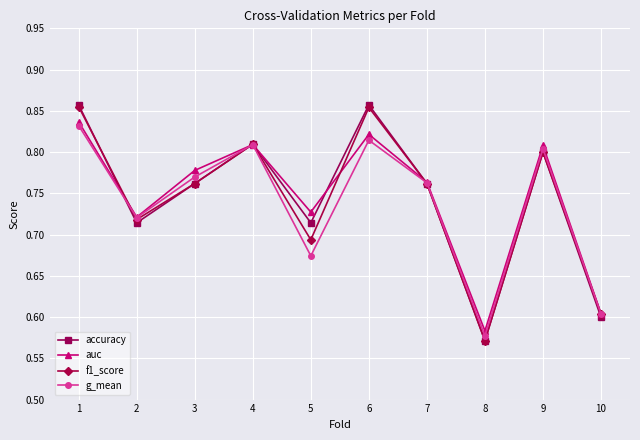

At which category does accuracy reach its first local peak?

4